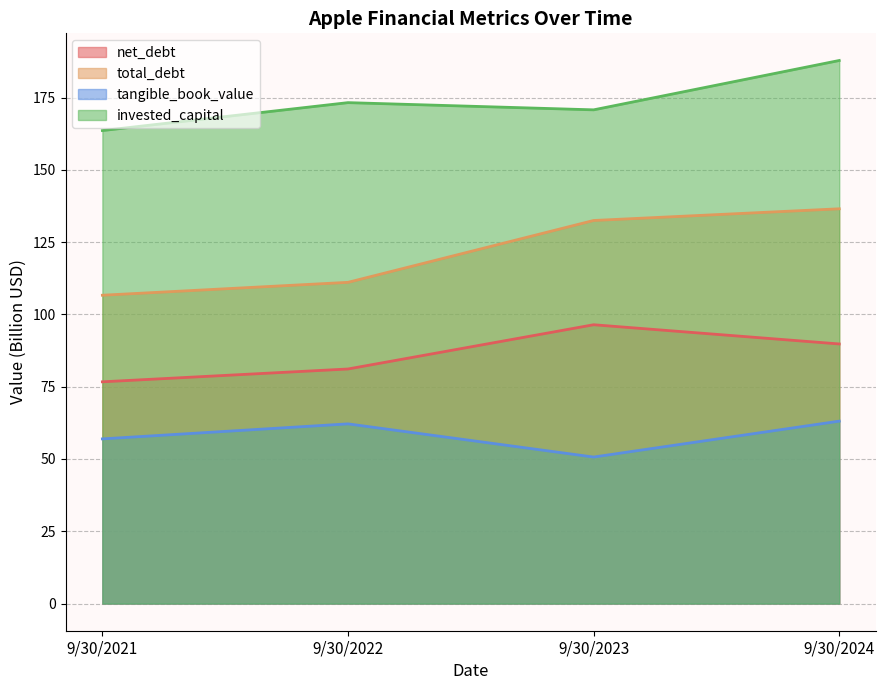

Which category has the highest value across all series?

9/30/2024